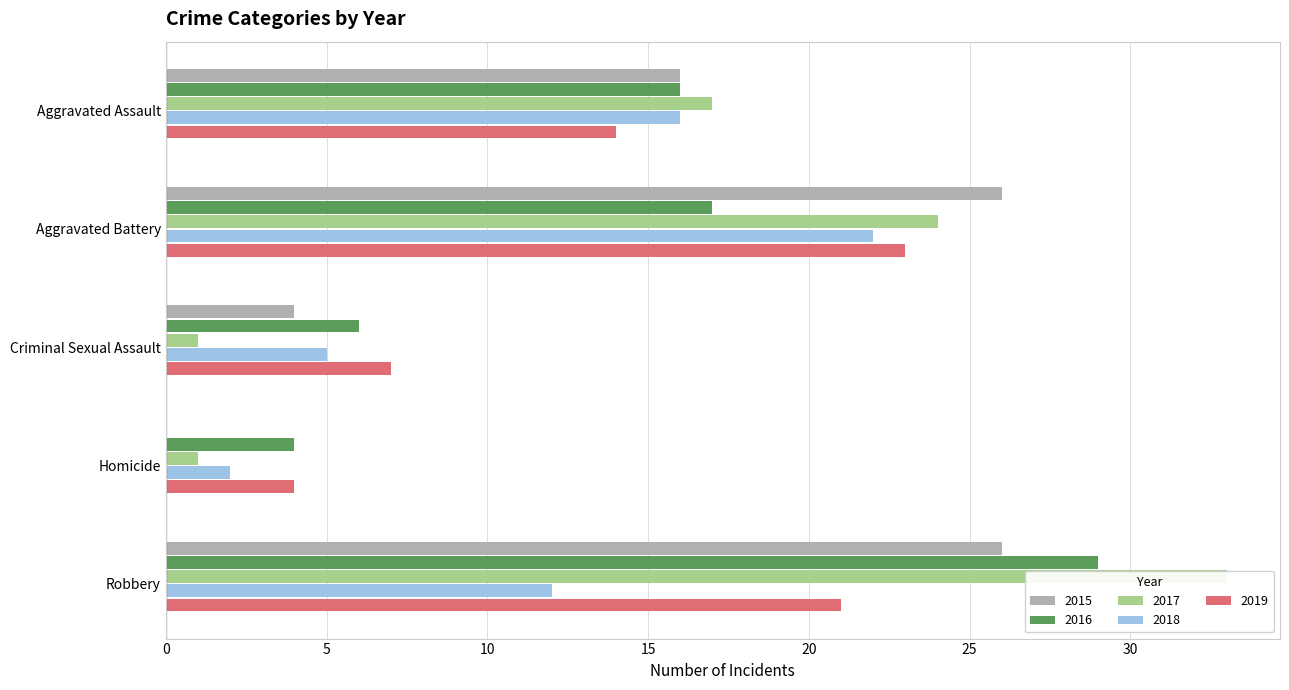

True or false: 2016 has a value of 4 at Aggravated Battery.

False